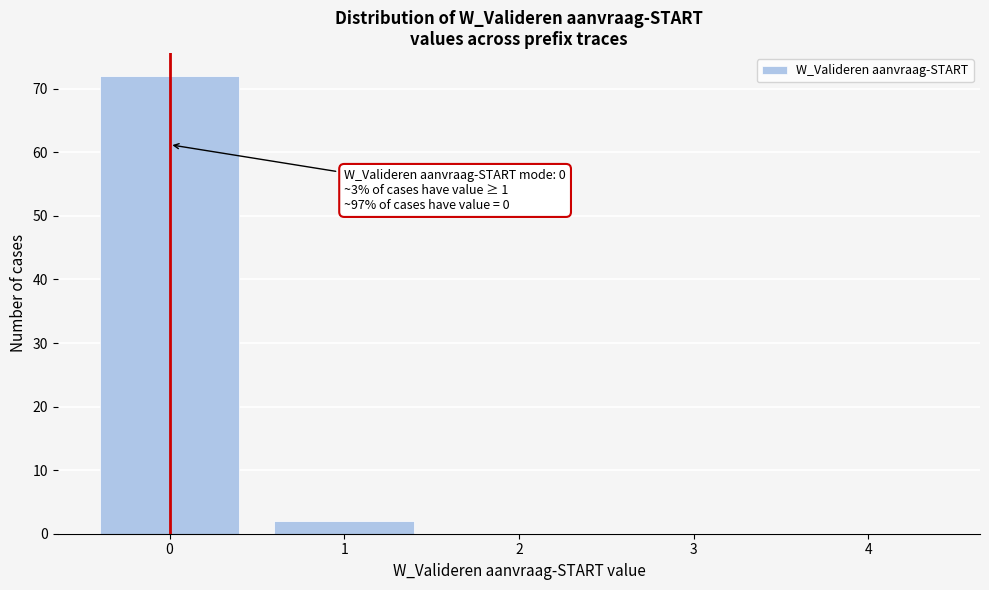

Reading left to right, extract all data points from this chart.

0=72	1=2	2=0	3=0	4=0